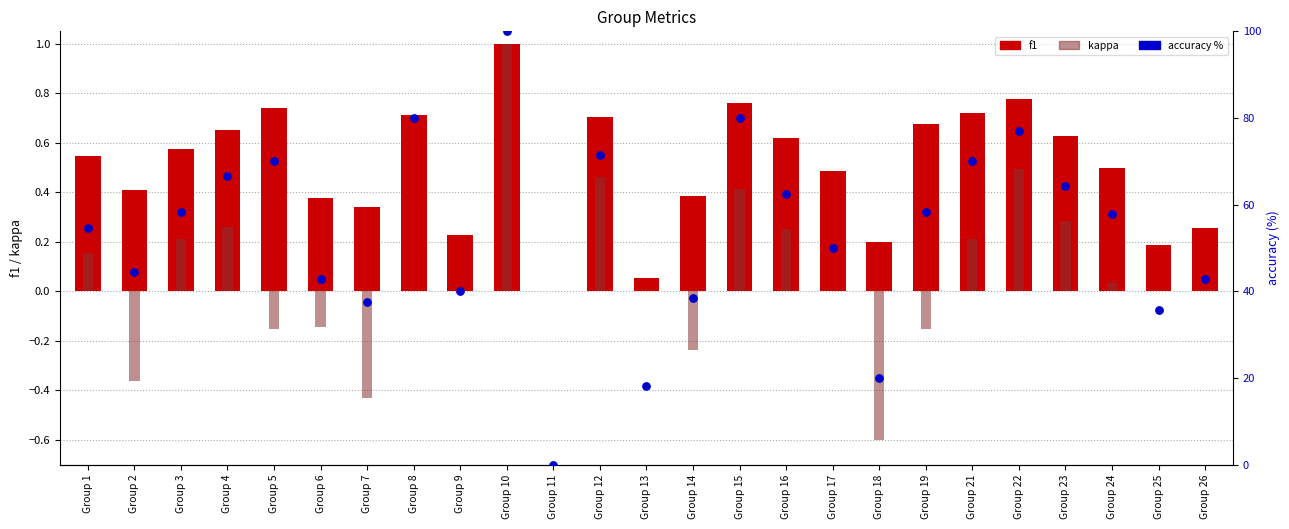

Which series has the largest total across all categories?

accuracy %